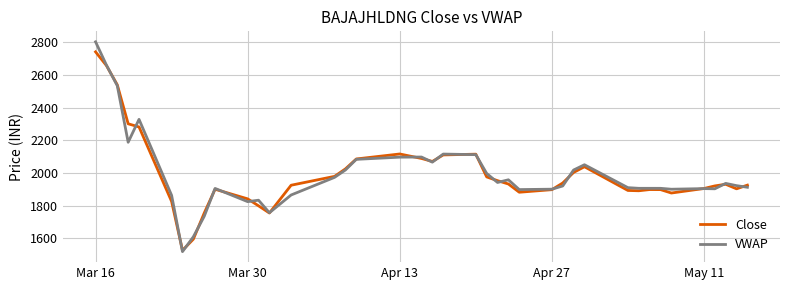

Which series has the largest range (max minus min)?

VWAP